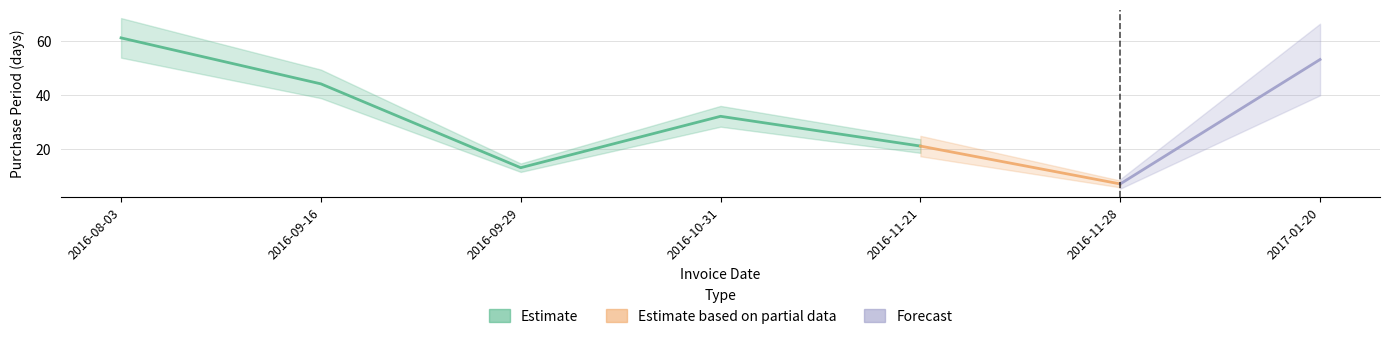

The chart shows a value of 37 at 2016-11-21. True or false?

False